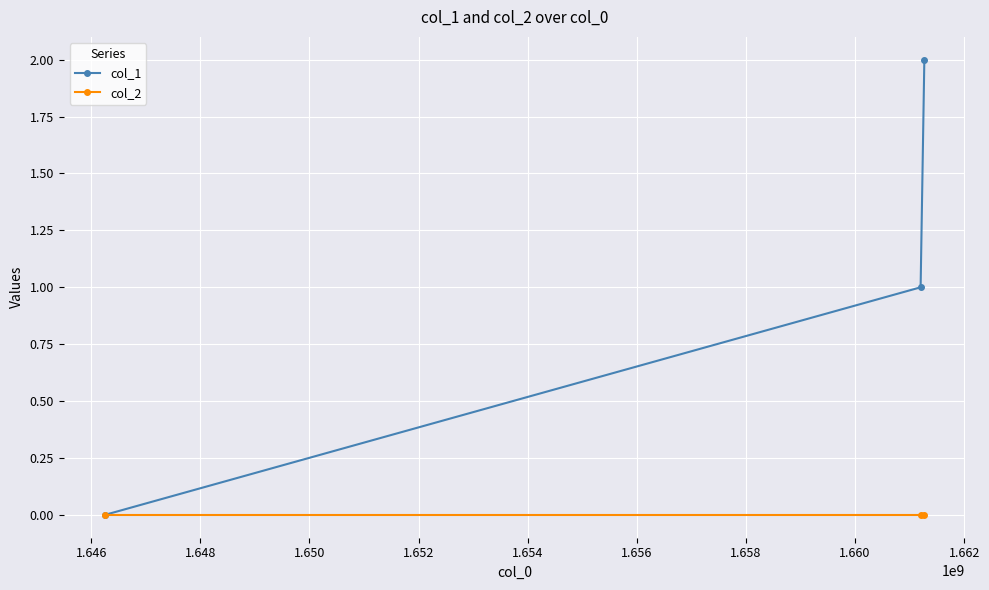

How many categories are shown in the chart?

3